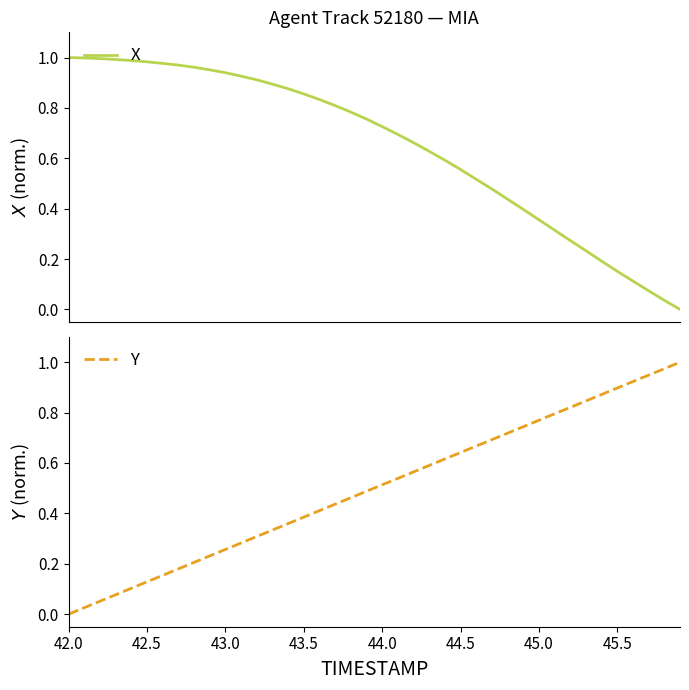

List the series in order of their peak value, lowest first.

X, Y